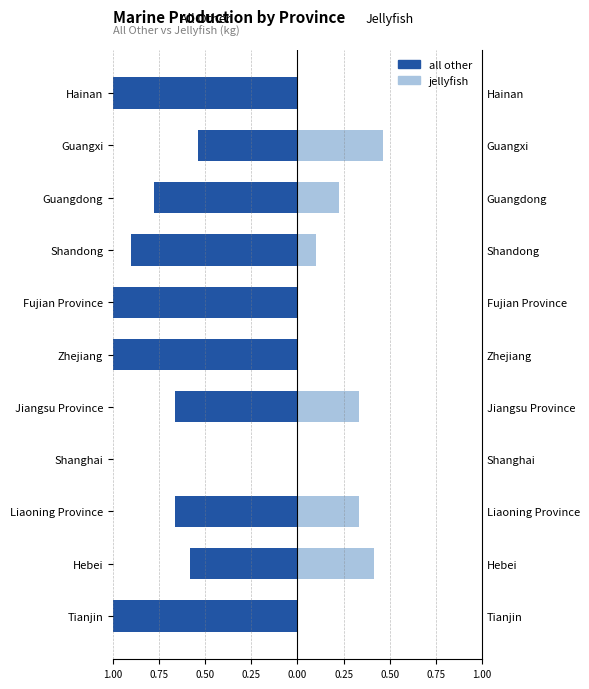

Is it true that jellyfish equals 0.2 at 0.75?

False